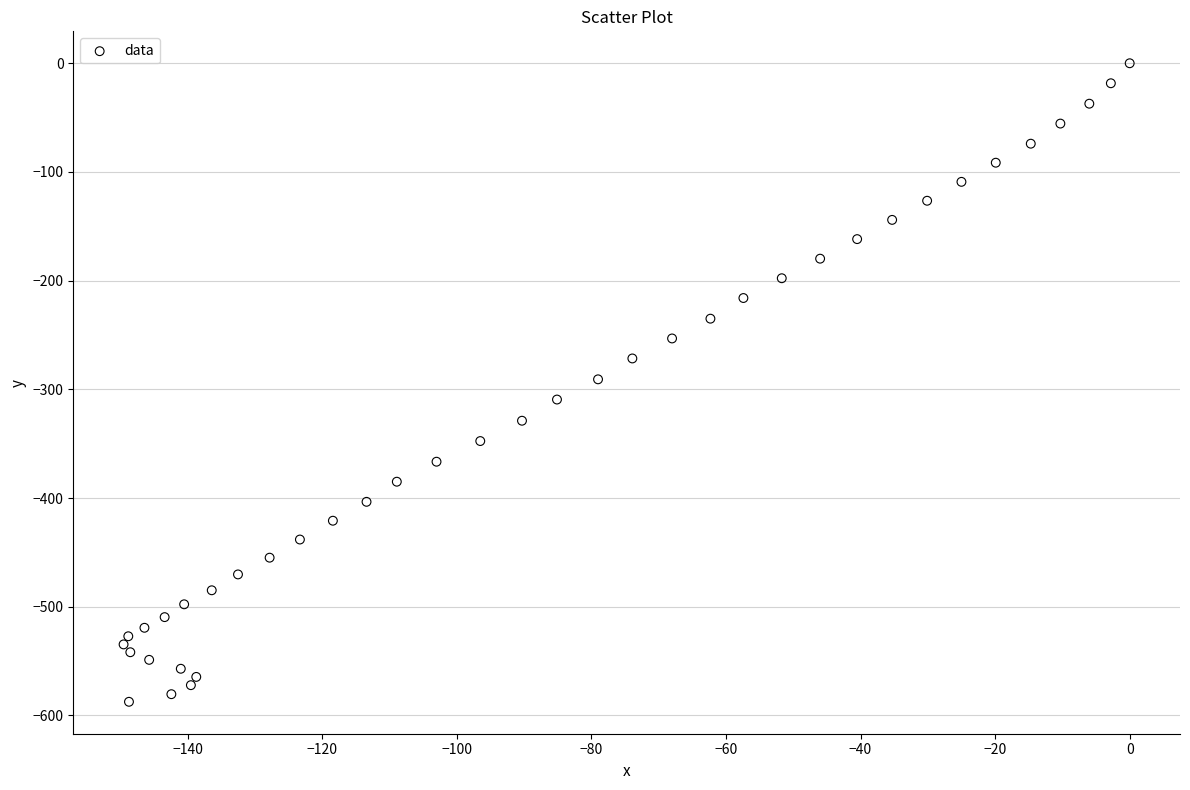

What is the range of Y values (max minus min)?

587.5